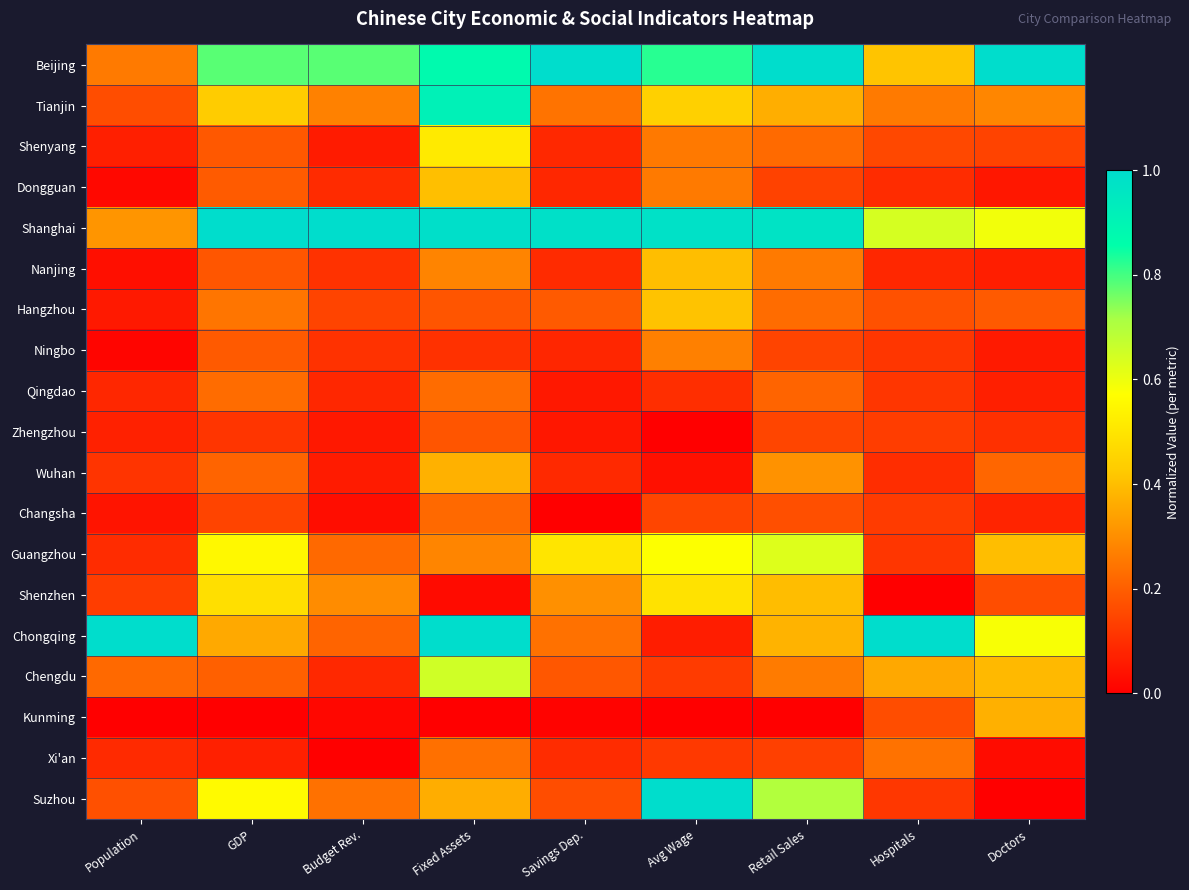

Reading left to right, list all the values displayed in this chart.

Beijing: Population=0.3	GDP=0.8	Budget Rev.=0.8	Fixed Assets=0.9	Savings Dep.=1.0	Avg Wage=0.8	Retail Sales=1.0	Hospitals=0.4	Doctors=1.0
Tianjin: Population=0.2	GDP=0.4	Budget Rev.=0.3	Fixed Assets=0.9	Savings Dep.=0.2	Avg Wage=0.4	Retail Sales=0.4	Hospitals=0.3	Doctors=0.3
Shenyang: Population=0.1	GDP=0.2	Budget Rev.=0.1	Fixed Assets=0.5	Savings Dep.=0.1	Avg Wage=0.3	Retail Sales=0.2	Hospitals=0.2	Doctors=0.1
Dongguan: Population=0.0	GDP=0.2	Budget Rev.=0.1	Fixed Assets=0.4	Savings Dep.=0.1	Avg Wage=0.3	Retail Sales=0.1	Hospitals=0.1	Doctors=0.1
Shanghai: Population=0.3	GDP=1.0	Budget Rev.=1.0	Fixed Assets=1.0	Savings Dep.=1.0	Avg Wage=1.0	Retail Sales=1.0	Hospitals=0.6	Doctors=0.6
Nanjing: Population=0.0	GDP=0.2	Budget Rev.=0.1	Fixed Assets=0.3	Savings Dep.=0.1	Avg Wage=0.4	Retail Sales=0.3	Hospitals=0.1	Doctors=0.1
Hangzhou: Population=0.1	GDP=0.2	Budget Rev.=0.1	Fixed Assets=0.2	Savings Dep.=0.2	Avg Wage=0.4	Retail Sales=0.2	Hospitals=0.2	Doctors=0.2
Ningbo: Population=0.0	GDP=0.2	Budget Rev.=0.1	Fixed Assets=0.1	Savings Dep.=0.1	Avg Wage=0.3	Retail Sales=0.1	Hospitals=0.1	Doctors=0.1
Qingdao: Population=0.1	GDP=0.2	Budget Rev.=0.1	Fixed Assets=0.2	Savings Dep.=0.1	Avg Wage=0.1	Retail Sales=0.2	Hospitals=0.1	Doctors=0.1
Zhengzhou: Population=0.1	GDP=0.1	Budget Rev.=0.1	Fixed Assets=0.2	Savings Dep.=0.0	Avg Wage=0.0	Retail Sales=0.1	Hospitals=0.1	Doctors=0.1
Wuhan: Population=0.1	GDP=0.2	Budget Rev.=0.1	Fixed Assets=0.4	Savings Dep.=0.1	Avg Wage=0.0	Retail Sales=0.3	Hospitals=0.1	Doctors=0.2
Changsha: Population=0.0	GDP=0.1	Budget Rev.=0.0	Fixed Assets=0.2	Savings Dep.=0.0	Avg Wage=0.1	Retail Sales=0.2	Hospitals=0.1	Doctors=0.1
Guangzhou: Population=0.1	GDP=0.6	Budget Rev.=0.2	Fixed Assets=0.3	Savings Dep.=0.5	Avg Wage=0.6	Retail Sales=0.6	Hospitals=0.1	Doctors=0.4
Shenzhen: Population=0.1	GDP=0.5	Budget Rev.=0.3	Fixed Assets=0.0	Savings Dep.=0.3	Avg Wage=0.5	Retail Sales=0.4	Hospitals=0.0	Doctors=0.2
Chongqing: Population=1.0	GDP=0.4	Budget Rev.=0.2	Fixed Assets=1.0	Savings Dep.=0.2	Avg Wage=0.1	Retail Sales=0.4	Hospitals=1.0	Doctors=0.6
Chengdu: Population=0.2	GDP=0.2	Budget Rev.=0.1	Fixed Assets=0.7	Savings Dep.=0.2	Avg Wage=0.1	Retail Sales=0.3	Hospitals=0.4	Doctors=0.4
Kunming: Population=0.0	GDP=0.0	Budget Rev.=0.0	Fixed Assets=0.0	Savings Dep.=0.0	Avg Wage=0.0	Retail Sales=0.0	Hospitals=0.2	Doctors=0.4
Xi'an: Population=0.1	GDP=0.1	Budget Rev.=0.0	Fixed Assets=0.2	Savings Dep.=0.1	Avg Wage=0.1	Retail Sales=0.1	Hospitals=0.2	Doctors=0.0
Suzhou: Population=0.2	GDP=0.6	Budget Rev.=0.2	Fixed Assets=0.4	Savings Dep.=0.2	Avg Wage=1.0	Retail Sales=0.7	Hospitals=0.1	Doctors=0.0